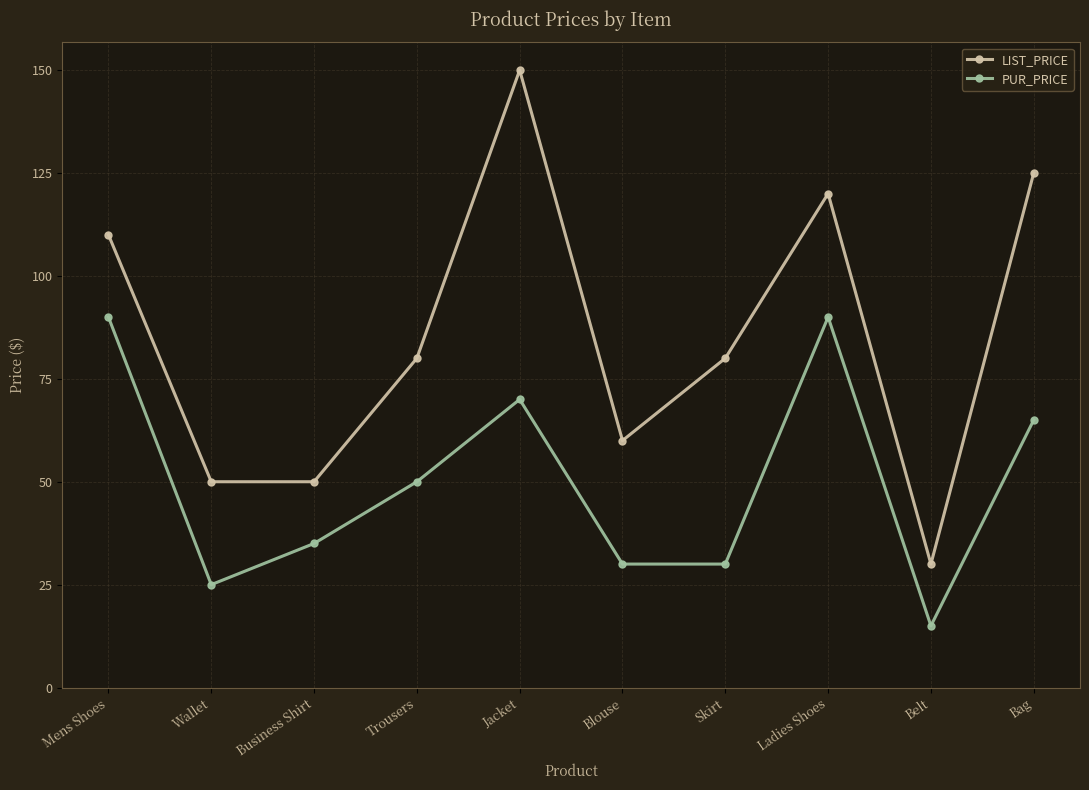

What are all the series names shown in the legend?

LIST_PRICE, PUR_PRICE